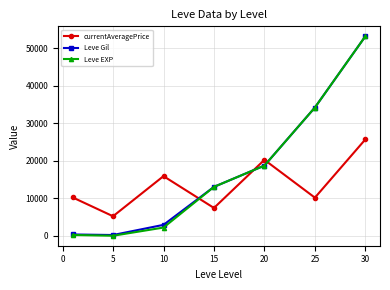

Which series has the widest spread of values?

Leve EXP